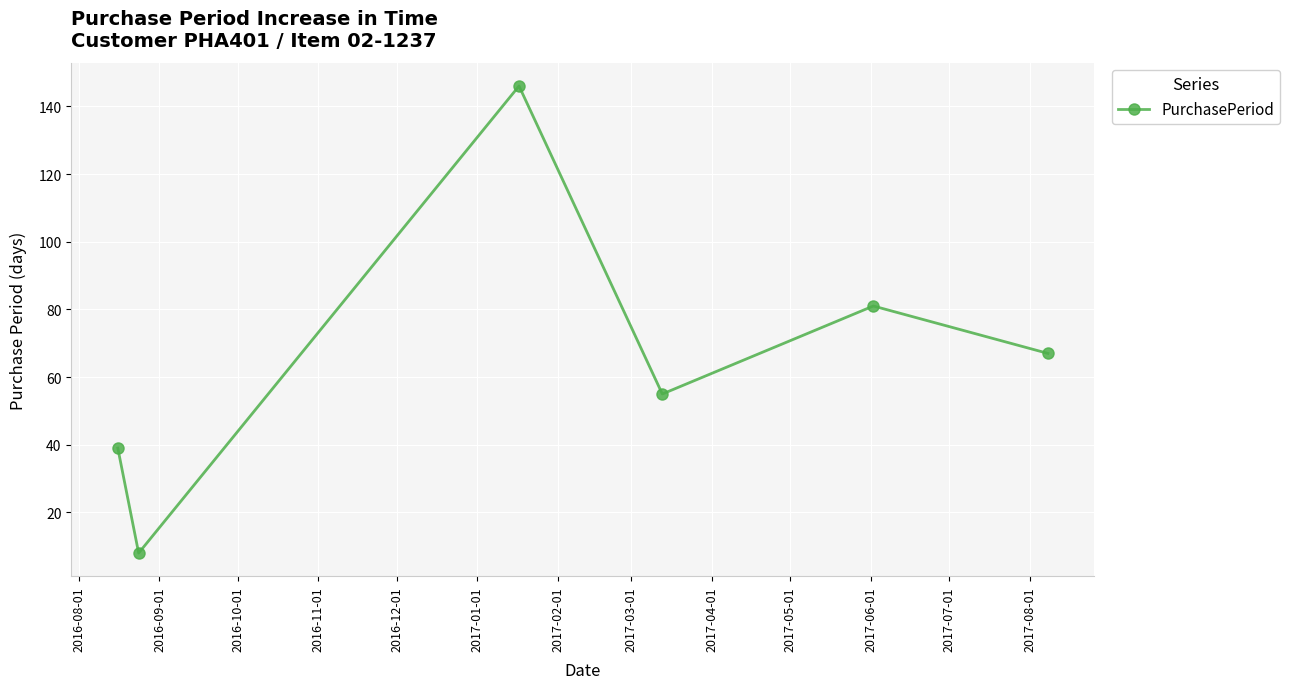

What is the value of the 3rd point from the left?

146